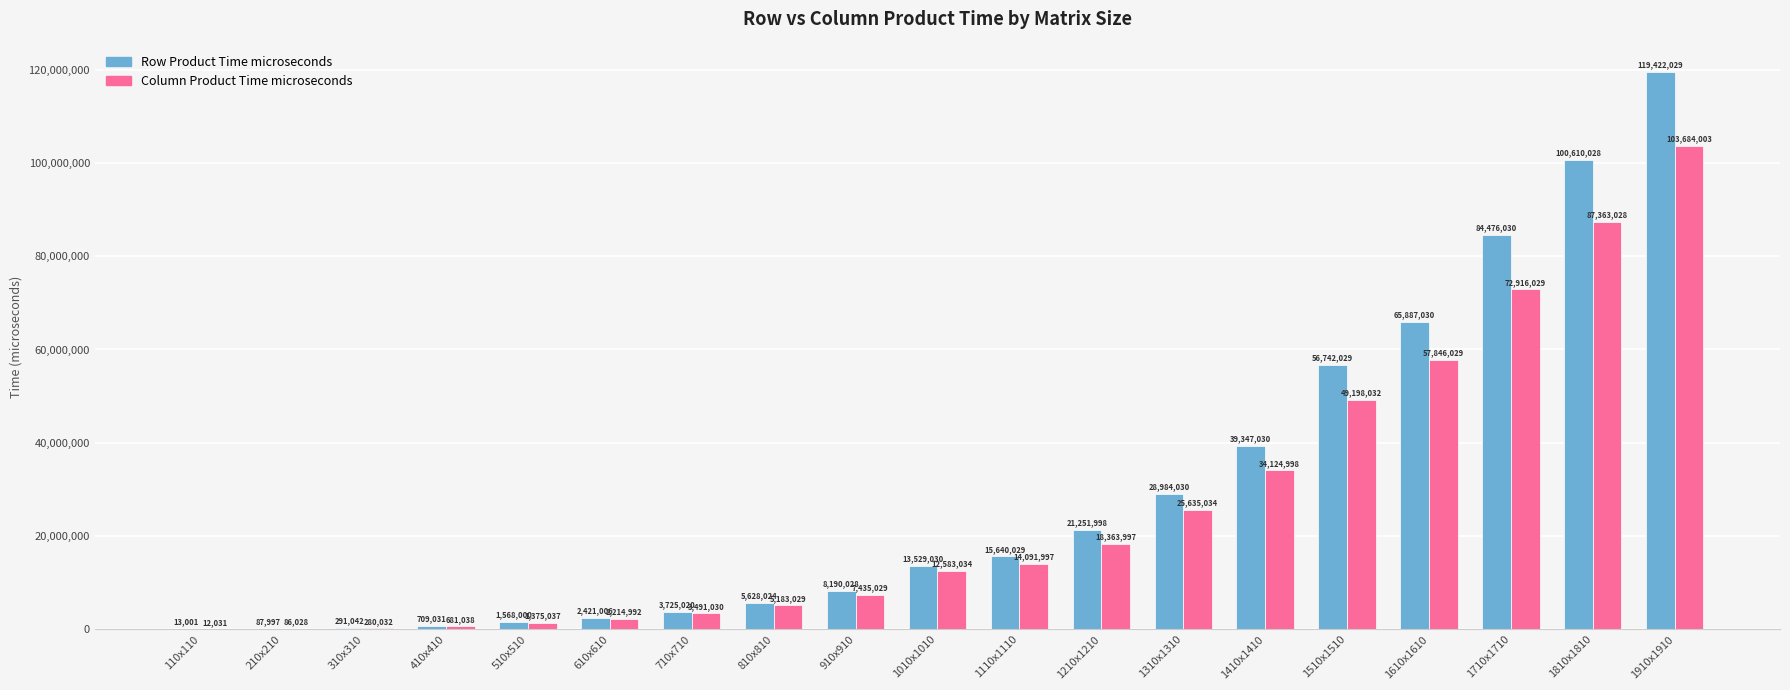

True or false: Row Product Time microseconds has a value of 13529030 at 1010x1010.

True